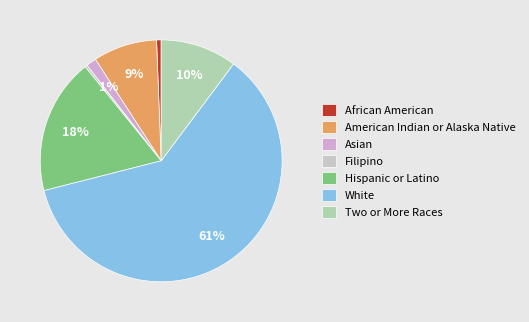

Is African American the majority of the pie?

No